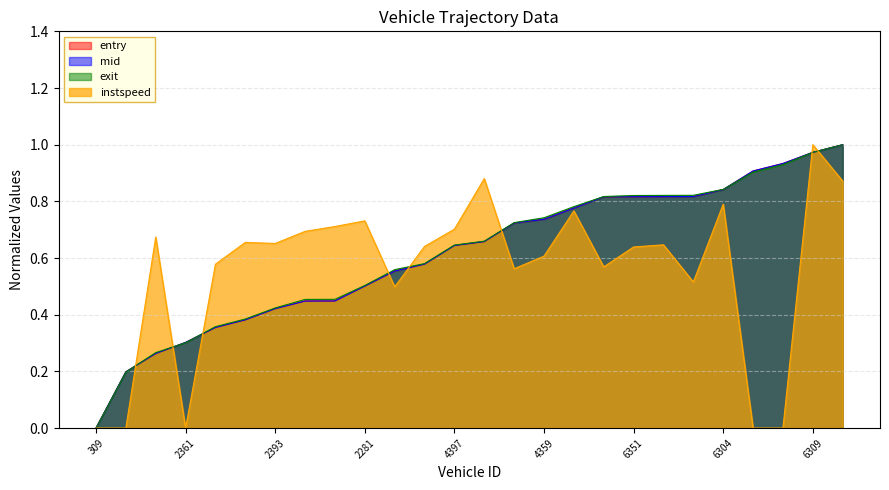

How many times do entry and mid cross each other?

7